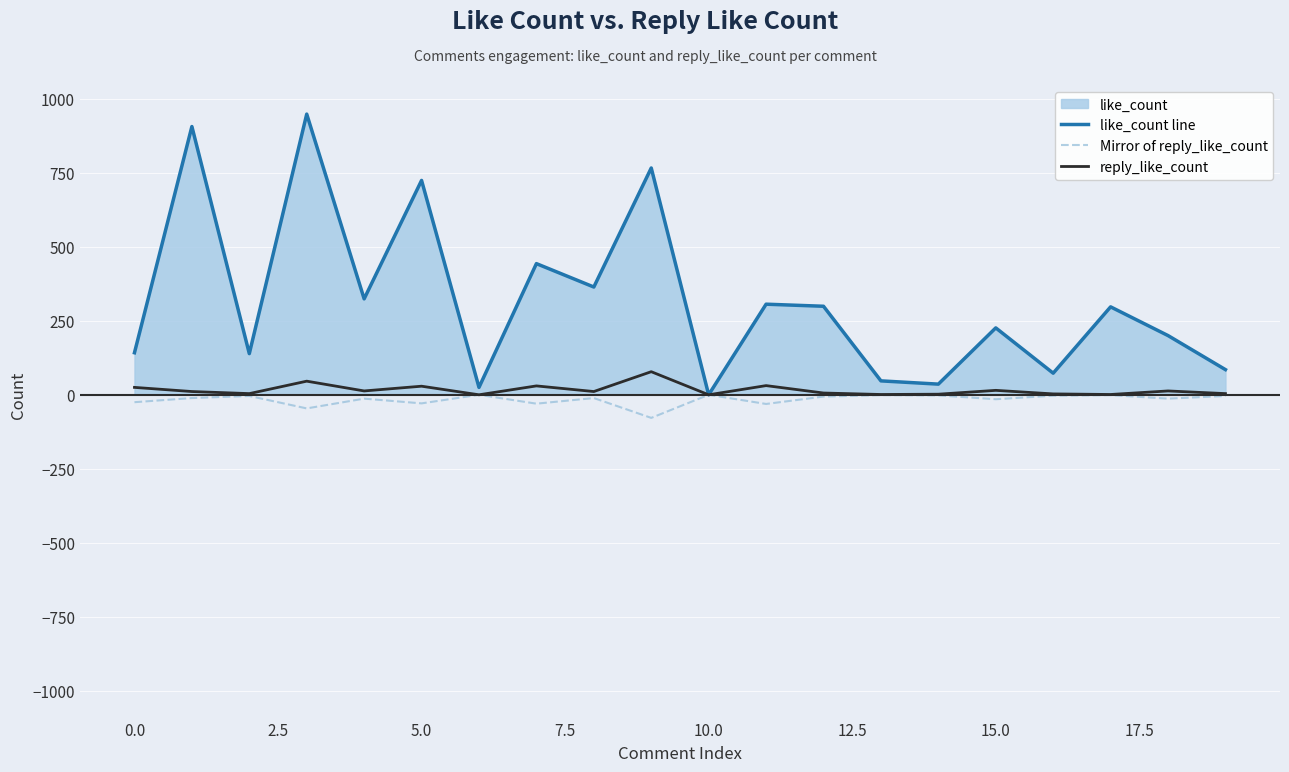

What is the sum of the Mirror of reply_like_count values at 18 and 12?

-19